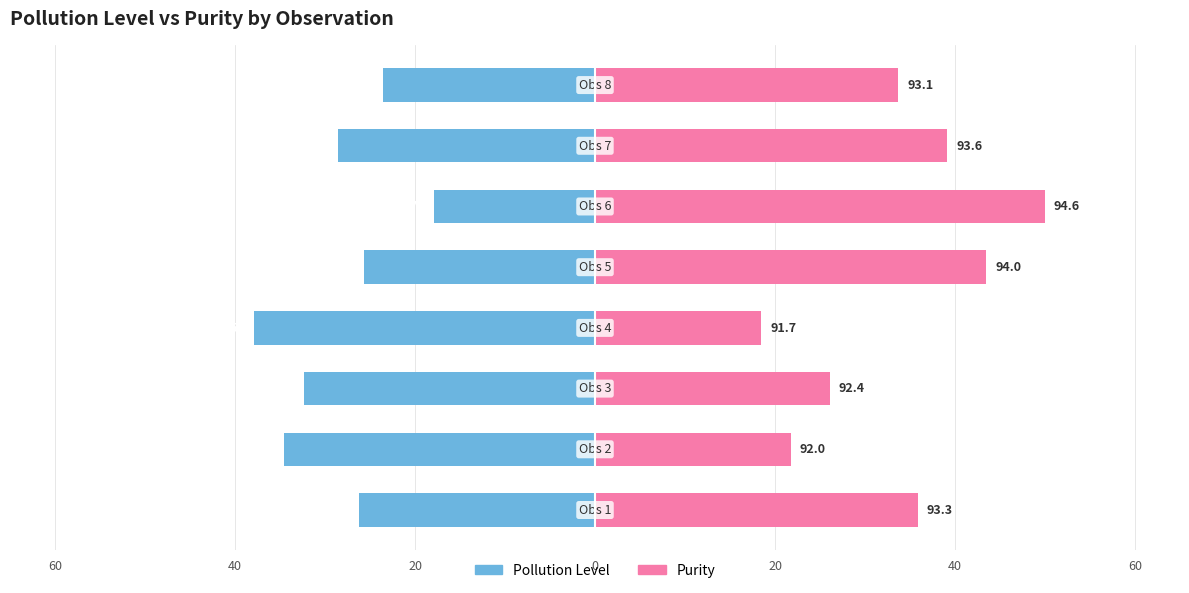

The Purity (shifted) series shows 7.3 at 20. True or false?

False